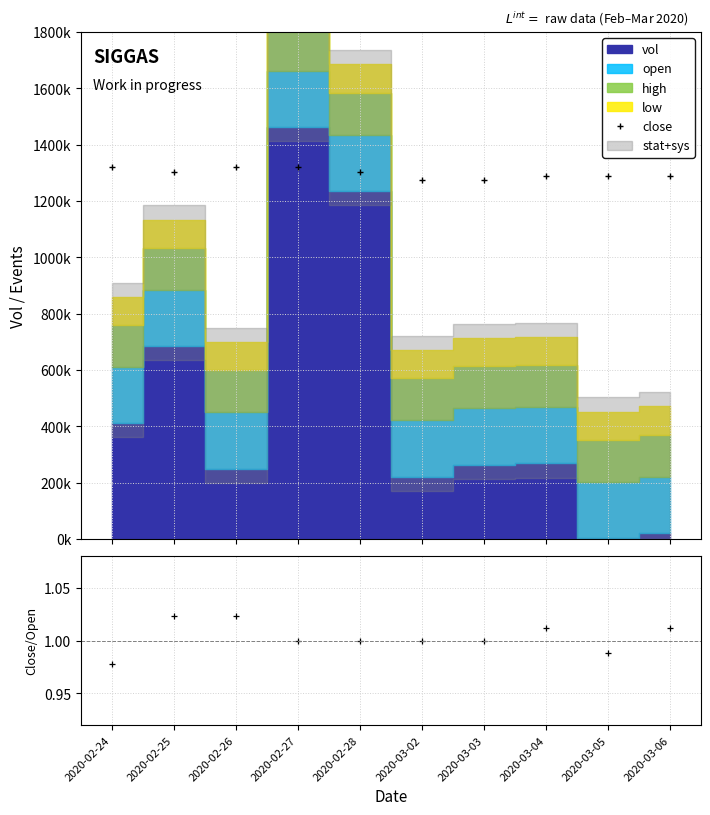

Between 2020-02-24 and 2020-02-26, which series saw the biggest shift?

close/open